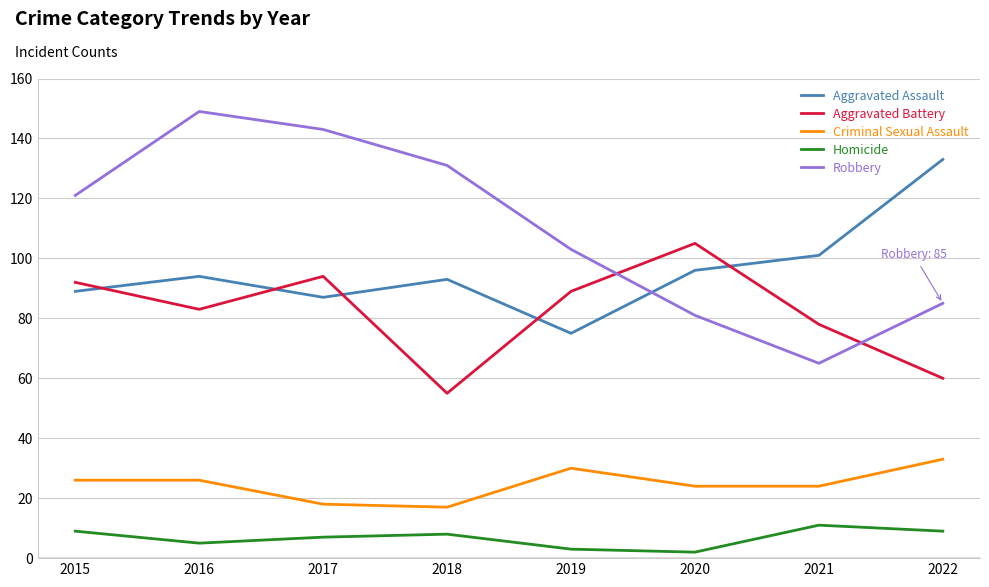

What are all the series names shown in the legend?

Aggravated Assault, Aggravated Battery, Criminal Sexual Assault, Homicide, Robbery